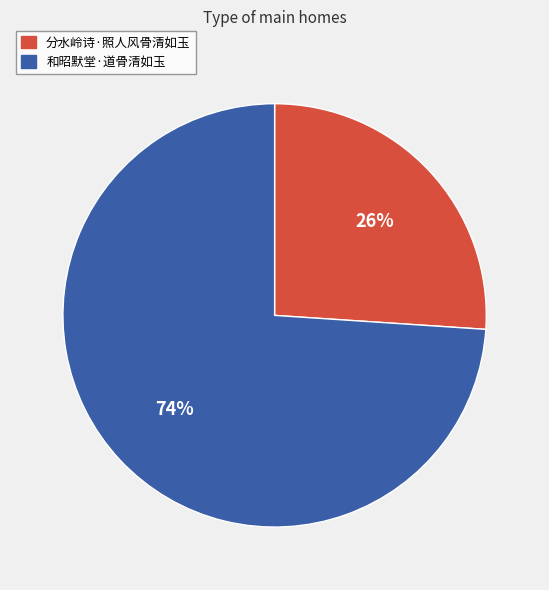

How many slices are in this pie chart?

2